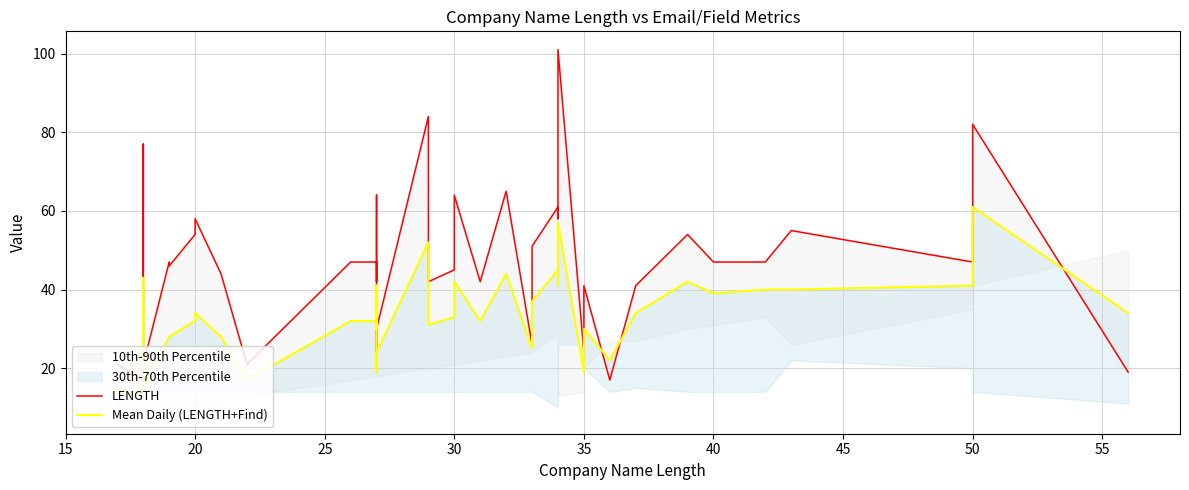

Which series has the widest spread of values?

LENGTH